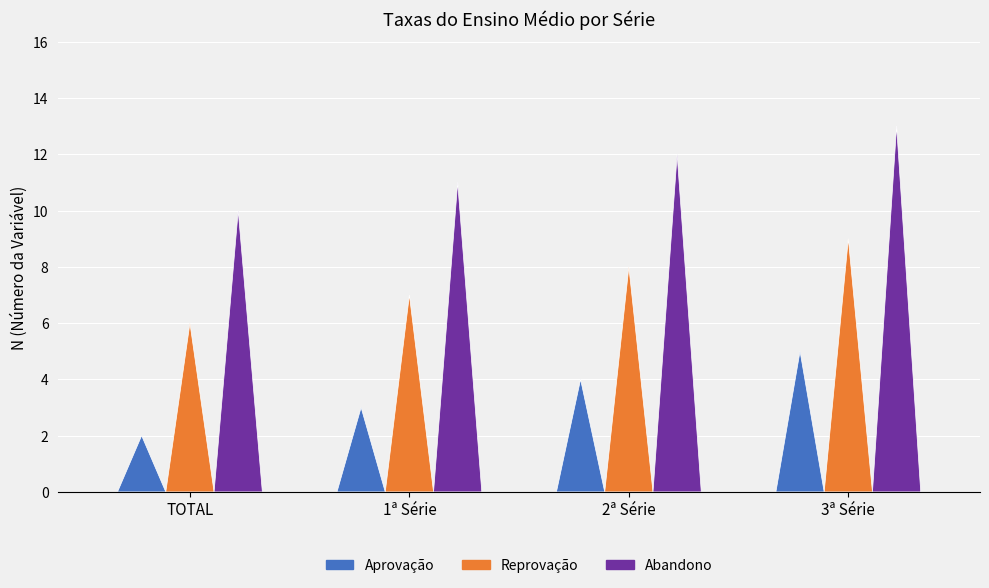

What is the greatest value displayed?

13